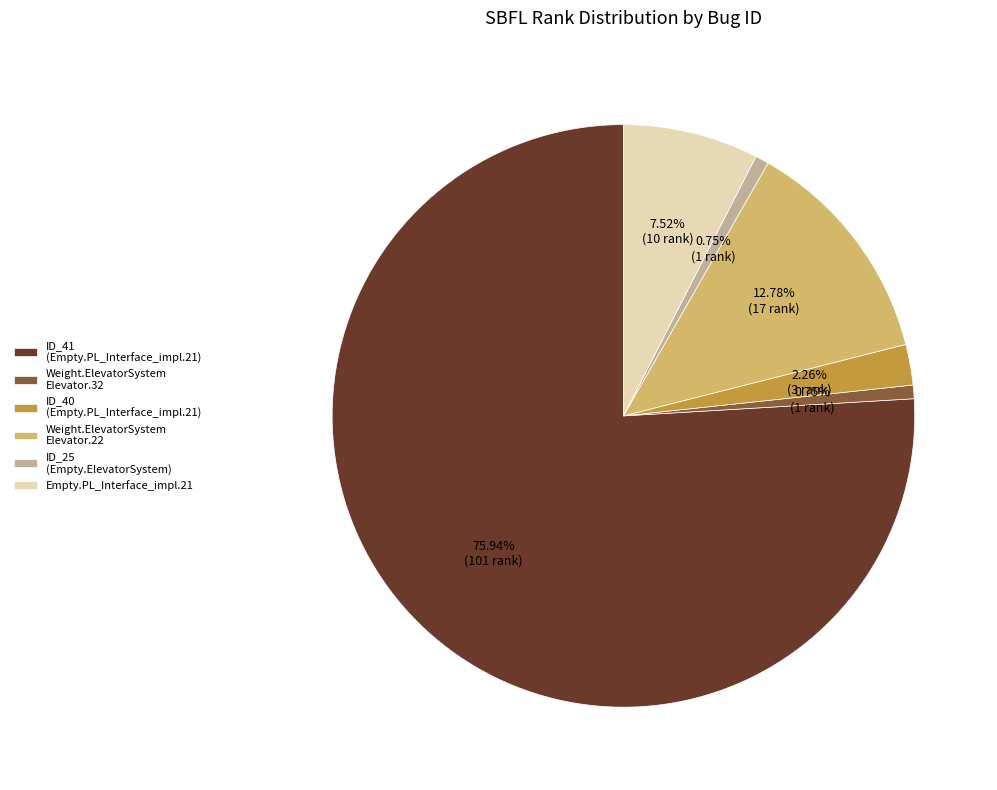

Does Empty.PL_Interface_impl.21 represent more than half of the total?

No